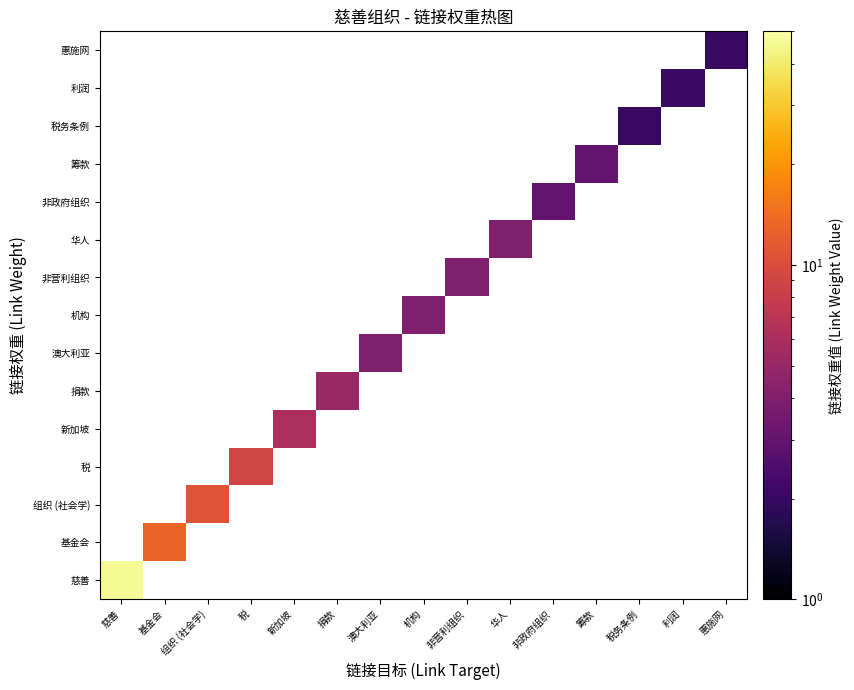

What is the smallest value displayed?

2.0